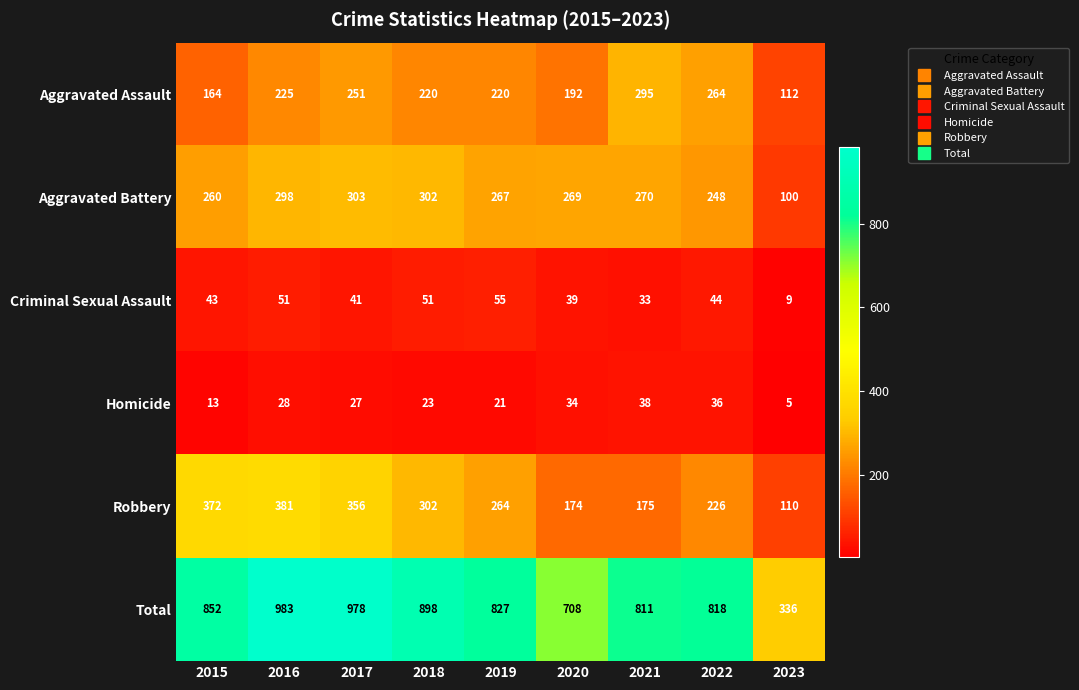

What is the sum of all Criminal Sexual Assault values?

366